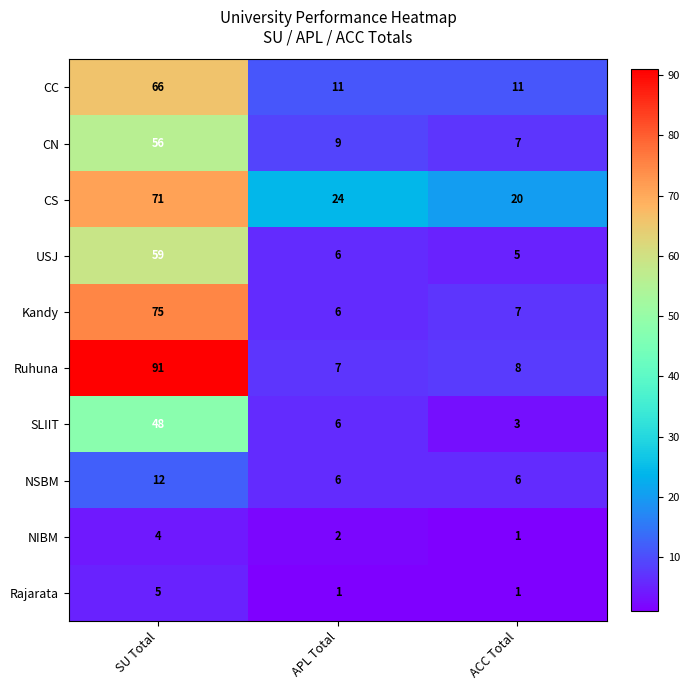

What is the approximate value of USJ at ACC Total?

5